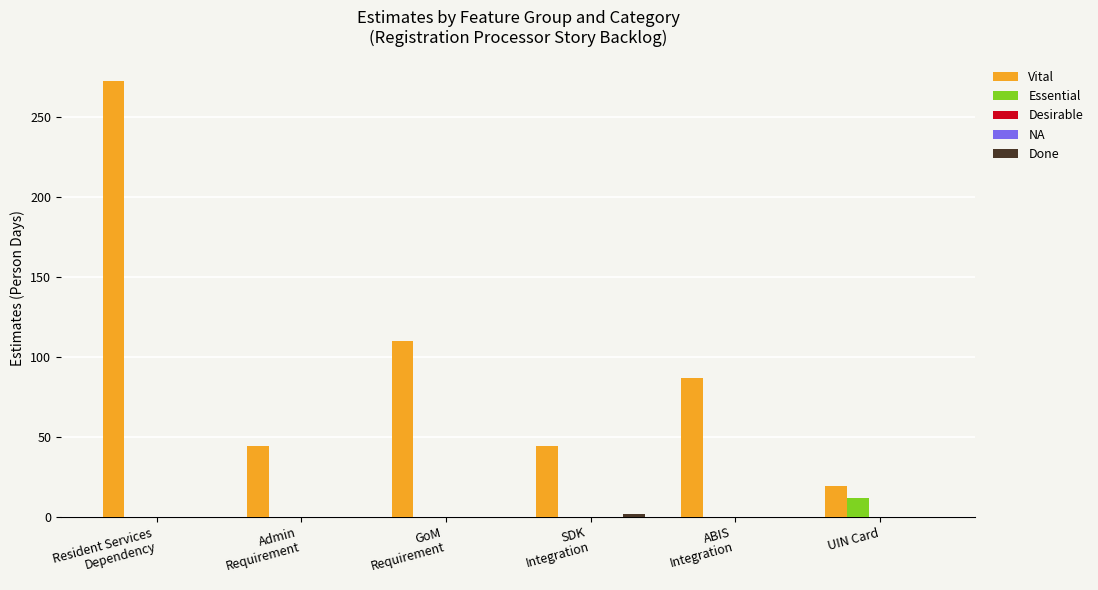

List the series in order of their peak value, highest first.

Vital, Essential, Done, Desirable, NA